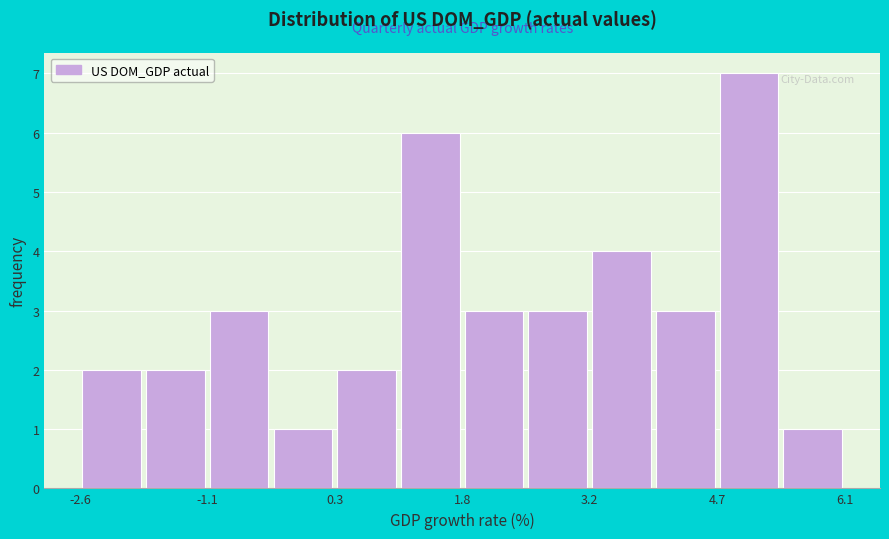

Around what value on the x-axis is the tallest bar? Give the approximate position of its centre, as read against the axis.

5.0